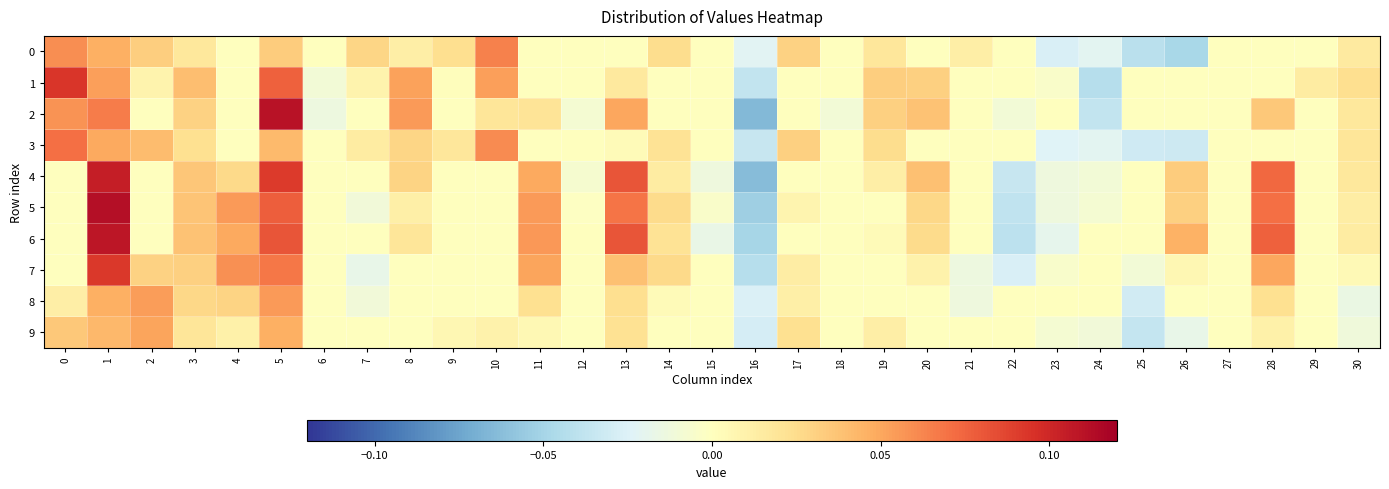

Reading left to right, what are all the values shown in this chart?

0: 0=0.1	1=0.0	2=0.0	3=0.0	4=0.0	5=0.0	6=0.0	7=0.0	8=0.0	9=0.0	10=0.1	11=0.0	12=0.0	13=0.0	14=0.0	15=0.0	16=-0.0	17=0.0	18=0.0	19=0.0	20=0.0	21=0.0	22=0.0	23=-0.0	24=-0.0	25=-0.0	26=-0.0	27=0.0	28=0.0	29=0.0	30=0.0
1: 0=0.1	1=0.1	2=0.0	3=0.0	4=0.0	5=0.1	6=-0.0	7=0.0	8=0.1	9=0.0	10=0.1	11=0.0	12=0.0	13=0.0	14=0.0	15=0.0	16=-0.0	17=0.0	18=0.0	19=0.0	20=0.0	21=0.0	22=0.0	23=-0.0	24=-0.0	25=0.0	26=0.0	27=0.0	28=0.0	29=0.0	30=0.0
2: 0=0.1	1=0.1	2=0.0	3=0.0	4=0.0	5=0.1	6=-0.0	7=0.0	8=0.1	9=0.0	10=0.0	11=0.0	12=-0.0	13=0.0	14=0.0	15=0.0	16=-0.1	17=0.0	18=-0.0	19=0.0	20=0.0	21=0.0	22=-0.0	23=0.0	24=-0.0	25=0.0	26=0.0	27=0.0	28=0.0	29=0.0	30=0.0
3: 0=0.1	1=0.0	2=0.0	3=0.0	4=0.0	5=0.0	6=0.0	7=0.0	8=0.0	9=0.0	10=0.1	11=0.0	12=0.0	13=0.0	14=0.0	15=0.0	16=-0.0	17=0.0	18=0.0	19=0.0	20=0.0	21=0.0	22=0.0	23=-0.0	24=-0.0	25=-0.0	26=-0.0	27=0.0	28=0.0	29=0.0	30=0.0
4: 0=0.0	1=0.1	2=0.0	3=0.0	4=0.0	5=0.1	6=0.0	7=0.0	8=0.0	9=0.0	10=0.0	11=0.0	12=-0.0	13=0.1	14=0.0	15=-0.0	16=-0.1	17=0.0	18=0.0	19=0.0	20=0.0	21=0.0	22=-0.0	23=-0.0	24=-0.0	25=0.0	26=0.0	27=0.0	28=0.1	29=0.0	30=0.0
5: 0=0.0	1=0.1	2=0.0	3=0.0	4=0.1	5=0.1	6=0.0	7=-0.0	8=0.0	9=0.0	10=0.0	11=0.1	12=-0.0	13=0.1	14=0.0	15=-0.0	16=-0.1	17=0.0	18=0.0	19=0.0	20=0.0	21=0.0	22=-0.0	23=-0.0	24=-0.0	25=0.0	26=0.0	27=0.0	28=0.1	29=0.0	30=0.0
6: 0=0.0	1=0.1	2=0.0	3=0.0	4=0.0	5=0.1	6=0.0	7=0.0	8=0.0	9=0.0	10=0.0	11=0.1	12=0.0	13=0.1	14=0.0	15=-0.0	16=-0.0	17=0.0	18=0.0	19=0.0	20=0.0	21=0.0	22=-0.0	23=-0.0	24=0.0	25=0.0	26=0.0	27=0.0	28=0.1	29=0.0	30=0.0
7: 0=0.0	1=0.1	2=0.0	3=0.0	4=0.1	5=0.1	6=0.0	7=-0.0	8=0.0	9=0.0	10=0.0	11=0.1	12=0.0	13=0.0	14=0.0	15=0.0	16=-0.0	17=0.0	18=0.0	19=0.0	20=0.0	21=-0.0	22=-0.0	23=-0.0	24=0.0	25=-0.0	26=0.0	27=0.0	28=0.0	29=0.0	30=0.0
8: 0=0.0	1=0.0	2=0.1	3=0.0	4=0.0	5=0.1	6=0.0	7=-0.0	8=0.0	9=0.0	10=0.0	11=0.0	12=0.0	13=0.0	14=0.0	15=0.0	16=-0.0	17=0.0	18=0.0	19=0.0	20=0.0	21=-0.0	22=0.0	23=0.0	24=0.0	25=-0.0	26=0.0	27=0.0	28=0.0	29=0.0	30=-0.0
9: 0=0.0	1=0.0	2=0.1	3=0.0	4=0.0	5=0.0	6=0.0	7=0.0	8=0.0	9=0.0	10=0.0	11=0.0	12=0.0	13=0.0	14=0.0	15=0.0	16=-0.0	17=0.0	18=0.0	19=0.0	20=0.0	21=0.0	22=0.0	23=-0.0	24=-0.0	25=-0.0	26=-0.0	27=0.0	28=0.0	29=0.0	30=-0.0